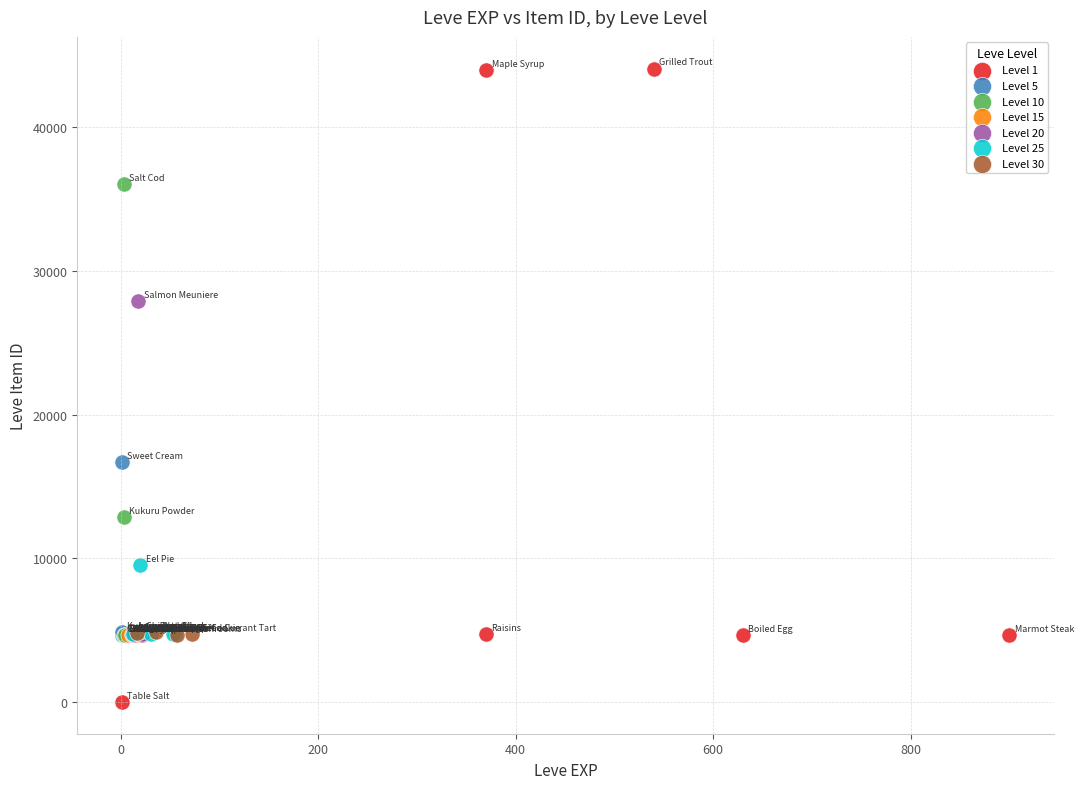

Which series contains the lowest Y value?

Level 1